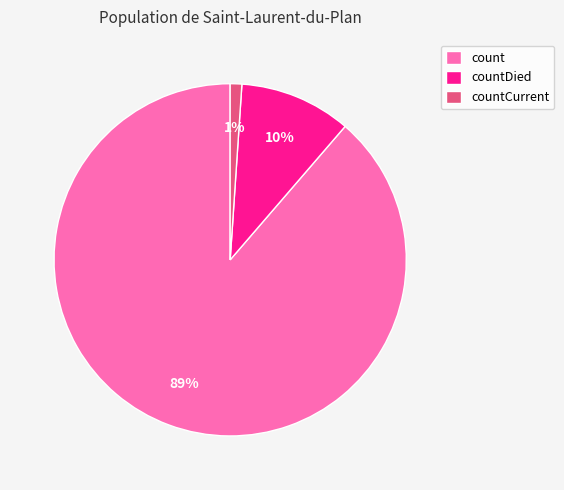

What percentage is the countCurrent slice, to the nearest percent?

1%